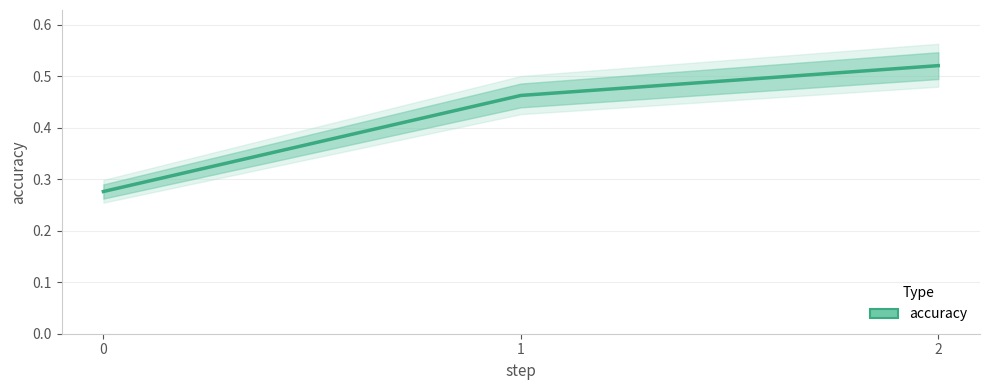

What is the sum of the values at 2 and 0?

0.8